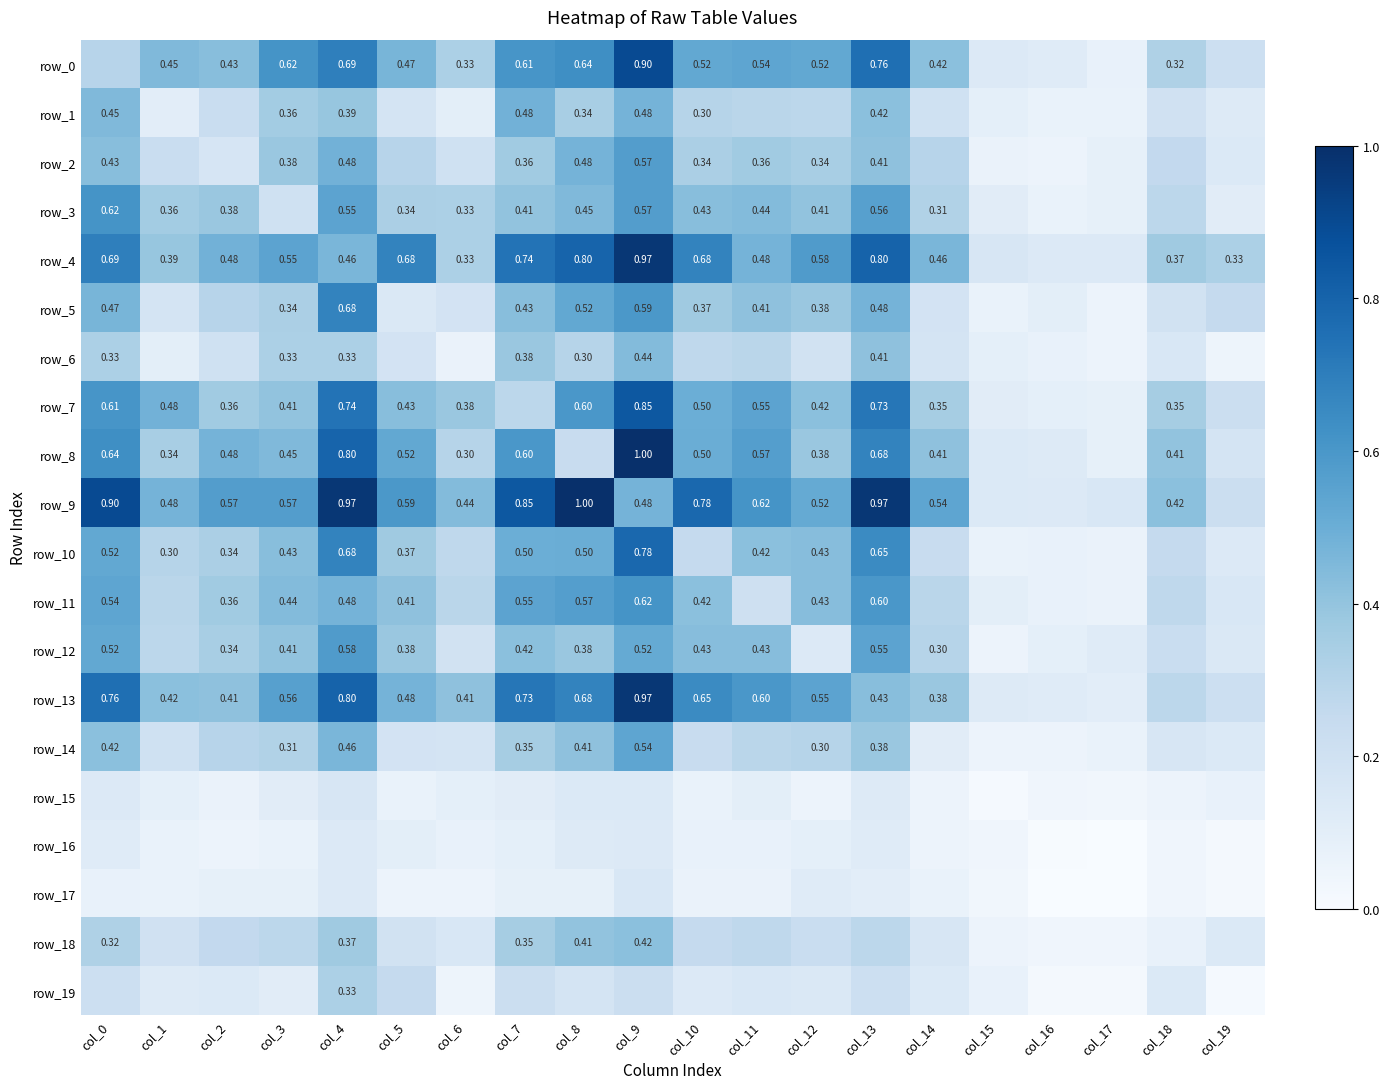

Is it true that row_2 equals 0.4 at col_1?

False